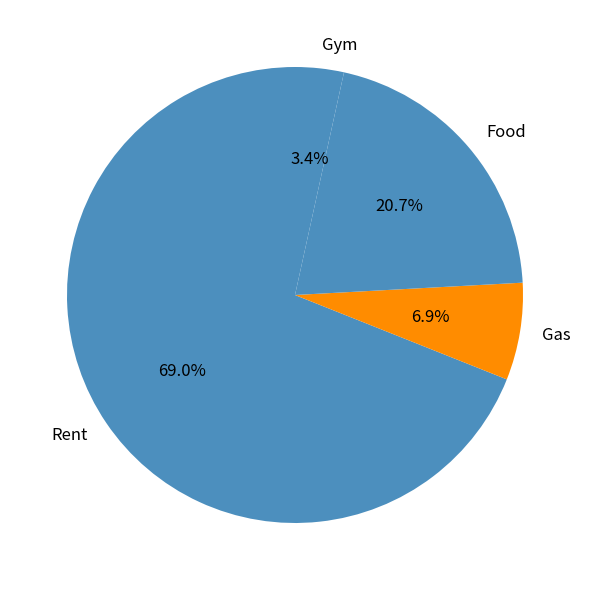

What portion of the pie excludes Gym?

96.6%